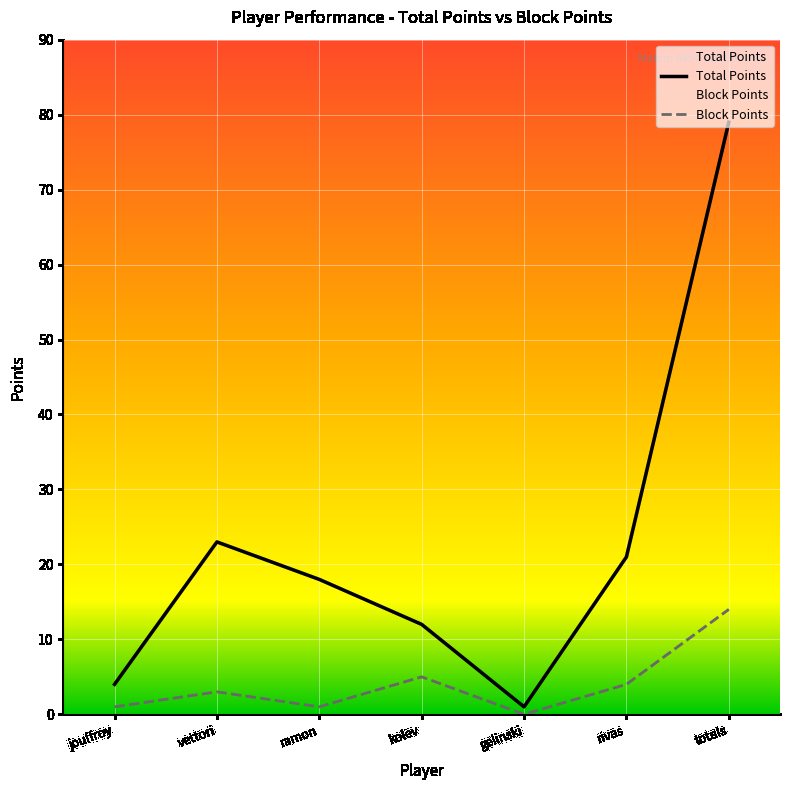

True or false: Total Points has more than 1 interior local peaks.

False